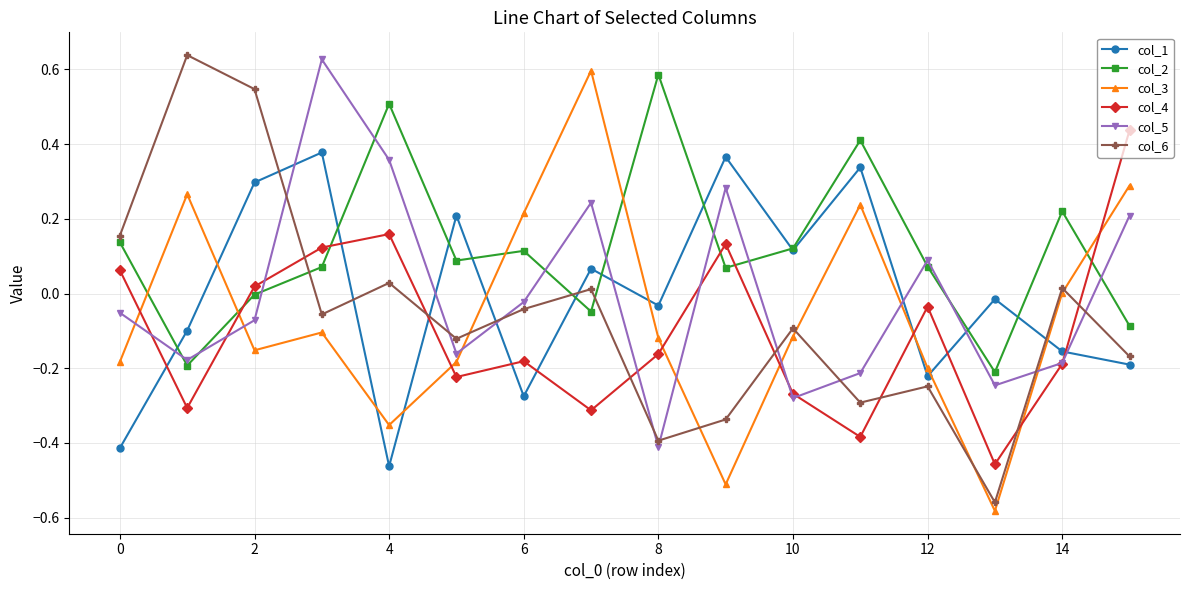

After their last crossing, which series has the higher values: col_6 or col_5?

col_5